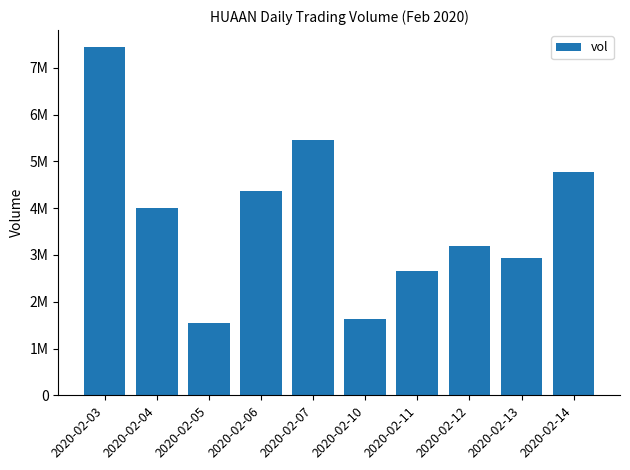

What is the ratio of the value at 2020-02-04 to the value at 2020-02-10?

2.5